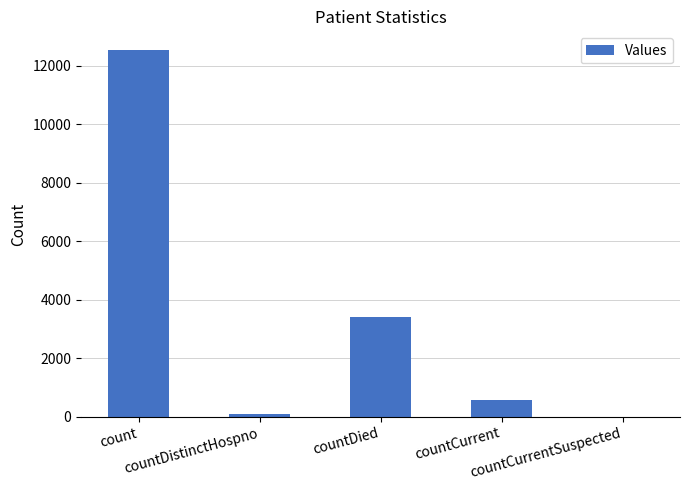

Reading left to right, extract all data points from this chart.

count=12558	countDistinctHospno=76	countDied=3412	countCurrent=582	countCurrentSuspected=0